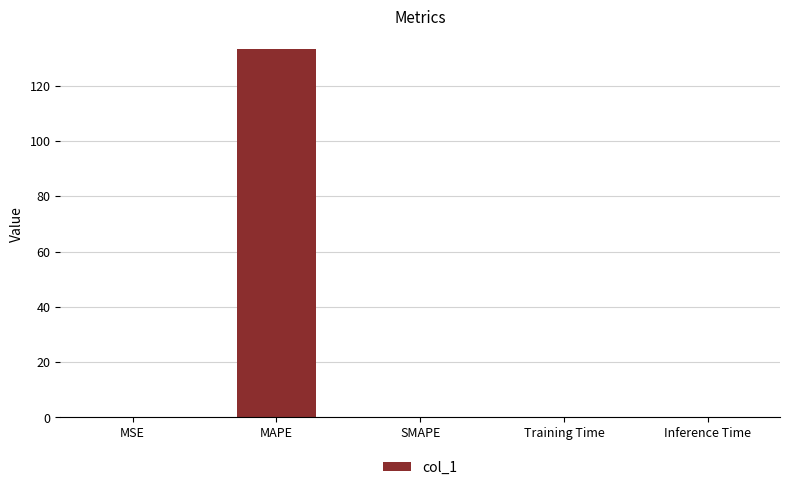

What is the maximum value shown in the chart?

133.1